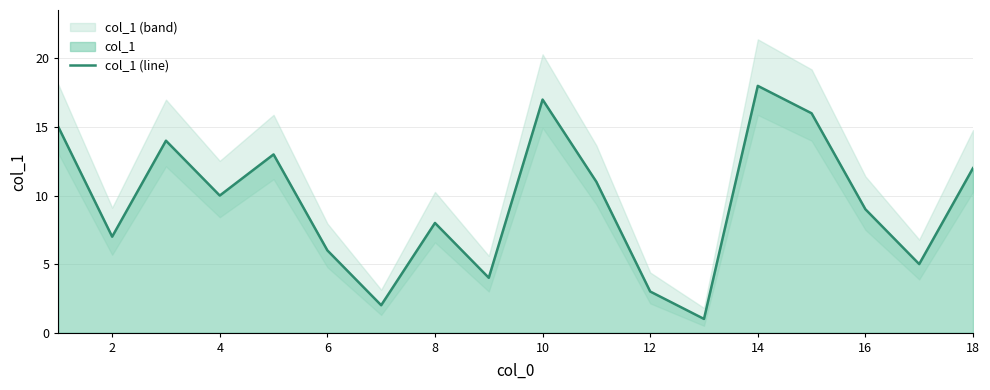

True or false: col_1 (line) has a value of 9 at 16.

True